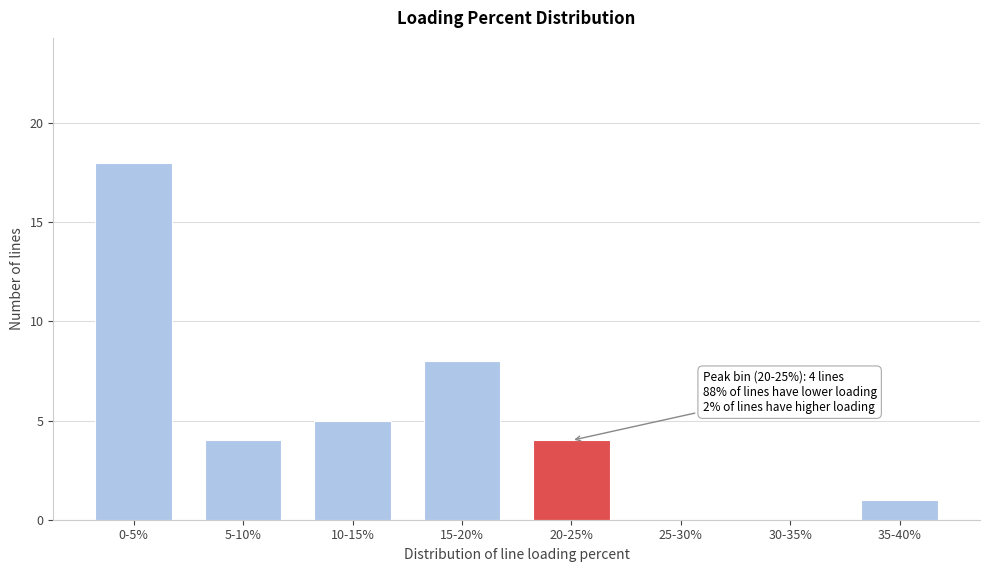

Reading right to left, extract all data points from this chart.

35-40%=1	30-35%=0	25-30%=0	20-25%=4	15-20%=8	10-15%=5	5-10%=4	0-5%=18